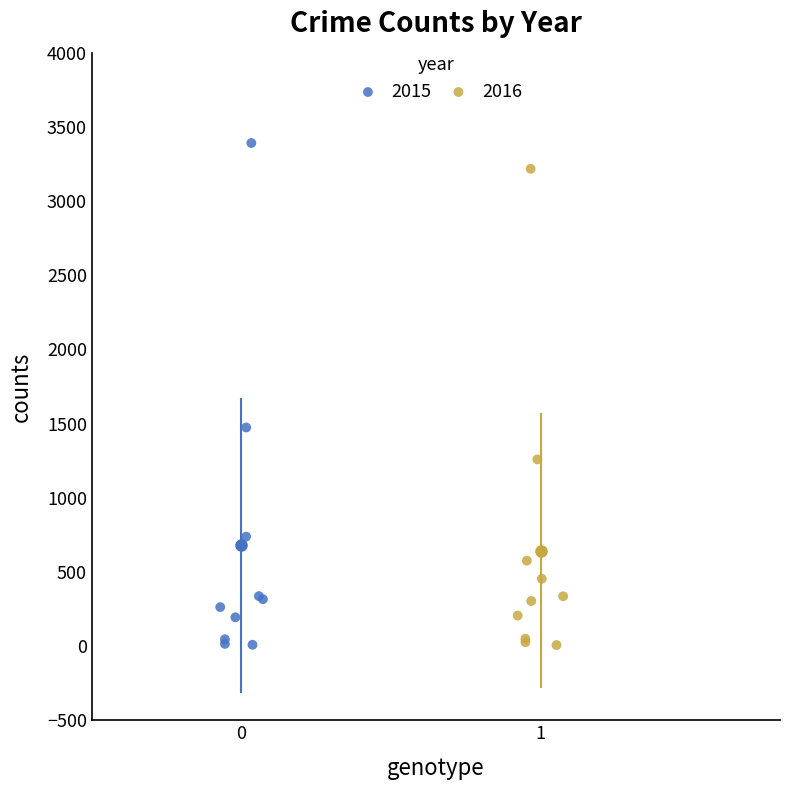

Which series has the widest spread of Y values?

2015